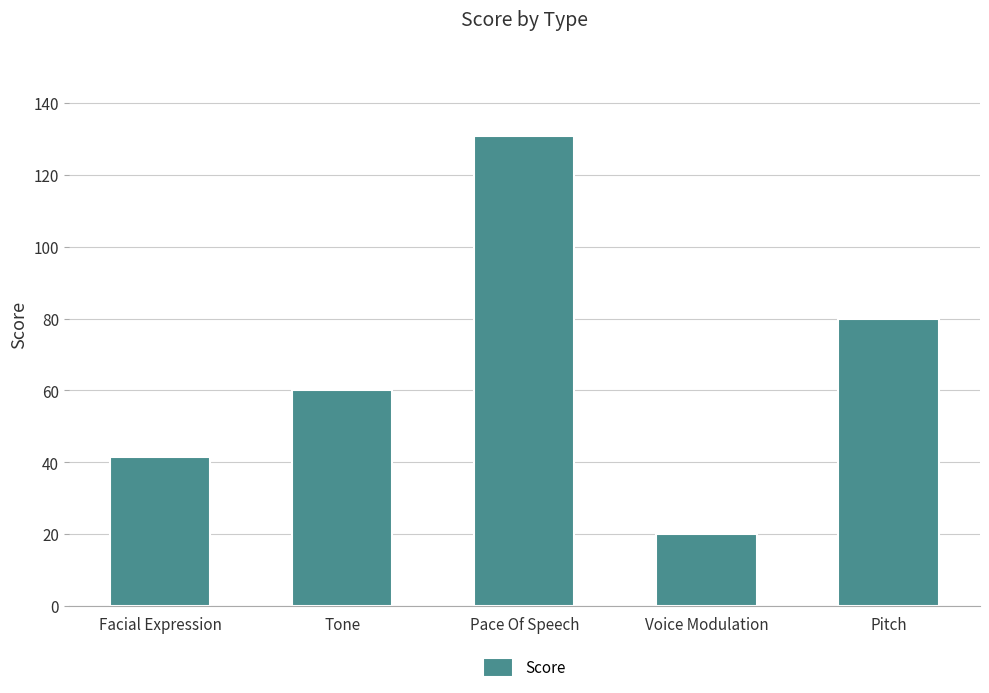

What is the difference between the maximum and second lowest values?

89.3